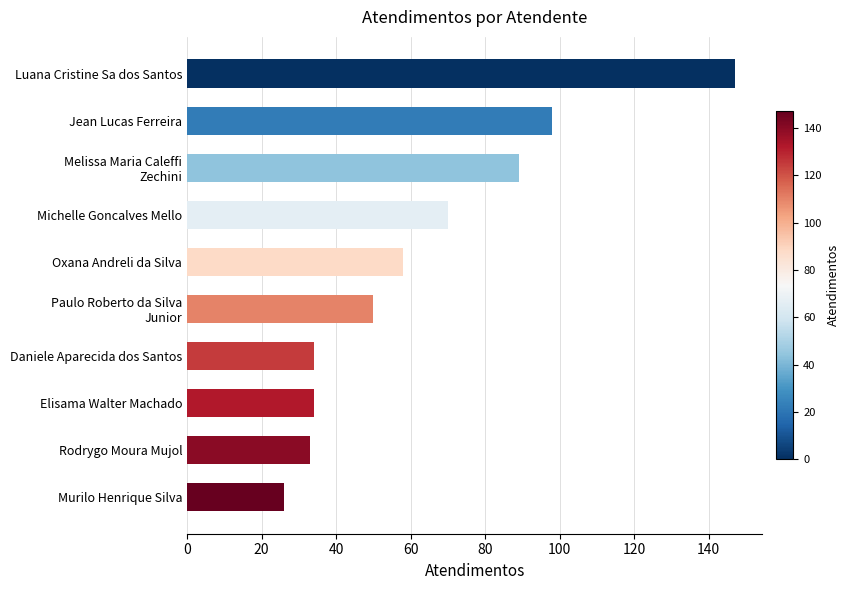

Count the number of data series in this chart.

1